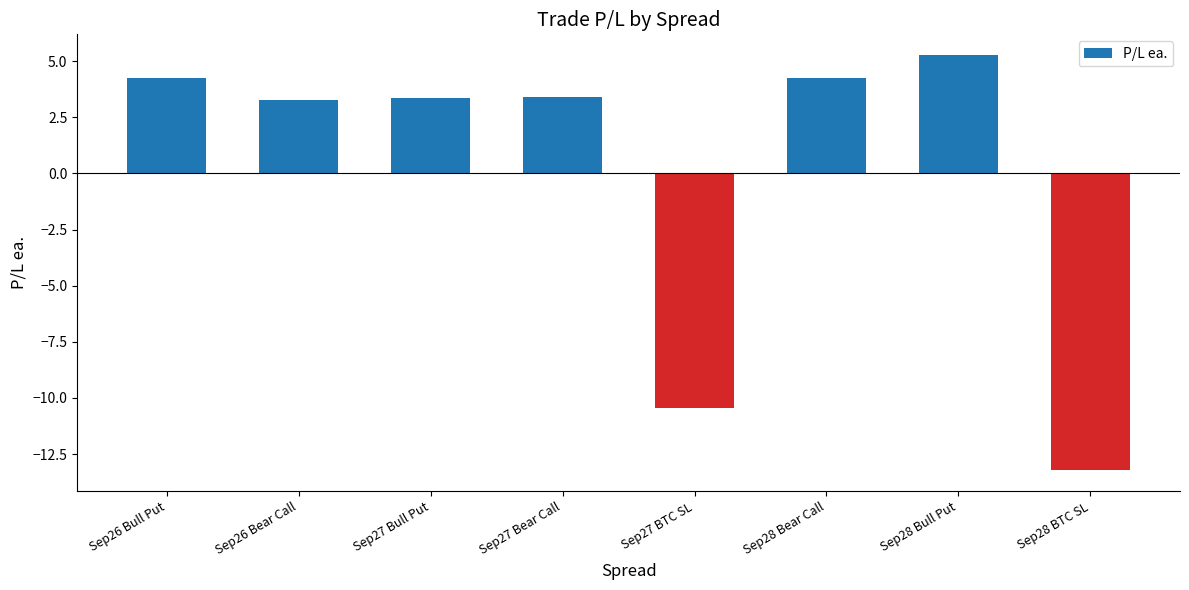

What is the change in value from Sep27 Bull Put to Sep28 BTC SL?

-16.6